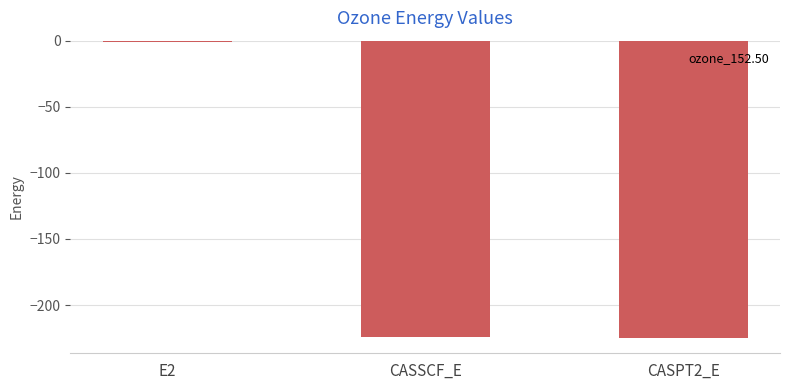

Which category has the highest value across all series?

E2